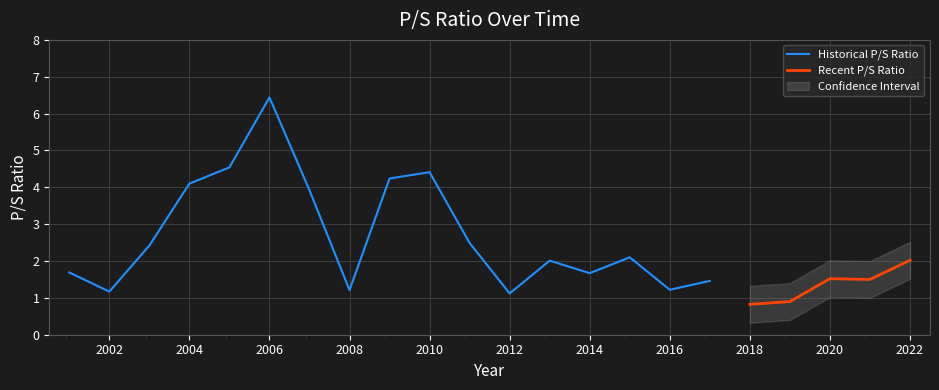

True or false: the data has more than 1 interior local peaks.

True